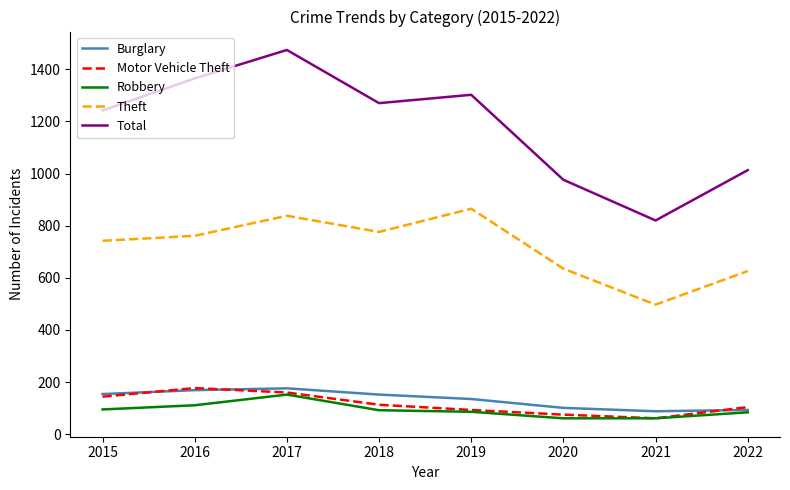

What is the difference between the highest and lowest values at 2018?

1178